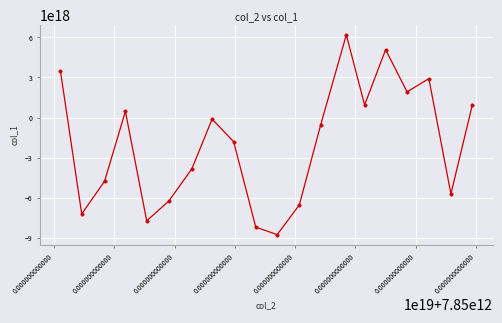

True or false: there are more than 0 points higher than both neighbors.

True